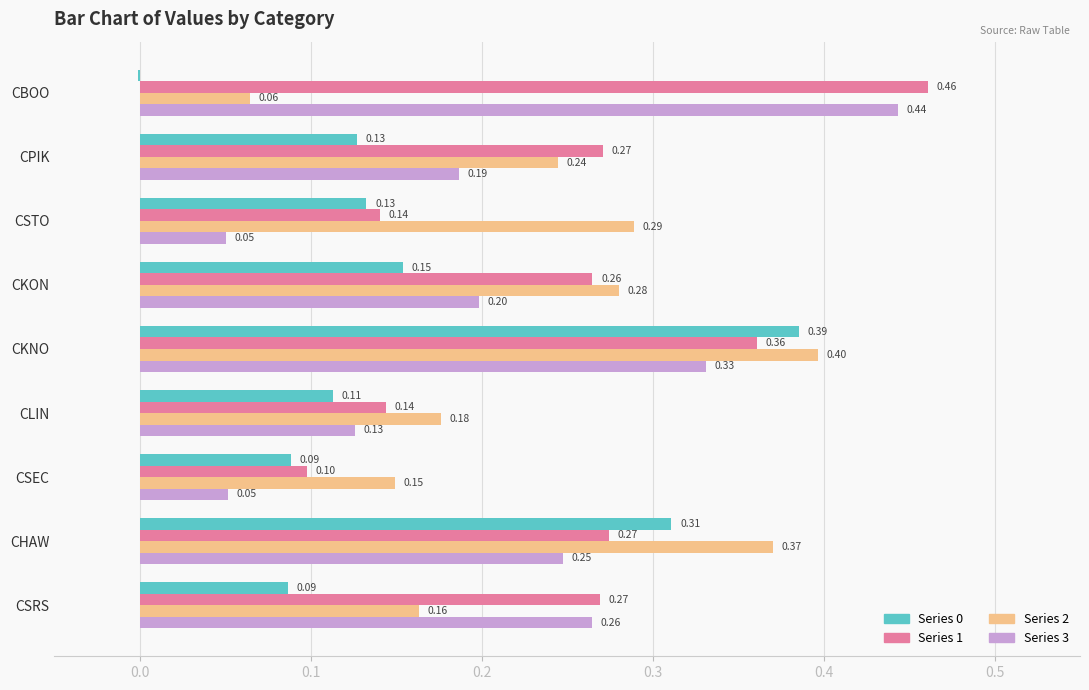

What is the total value across all series at CSRS?

0.8